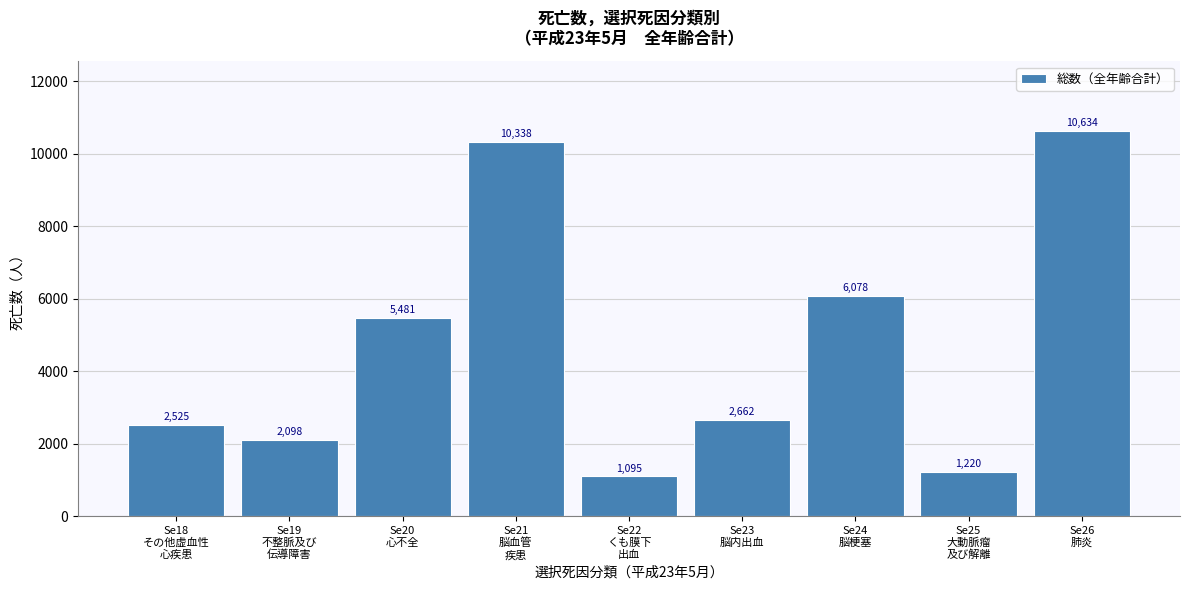

What is the greatest value displayed?

10634